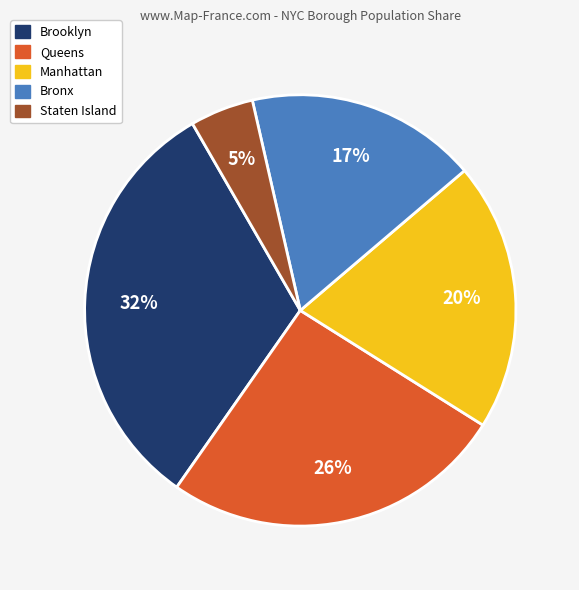

Is there any slice that represents more than half of the pie?

No